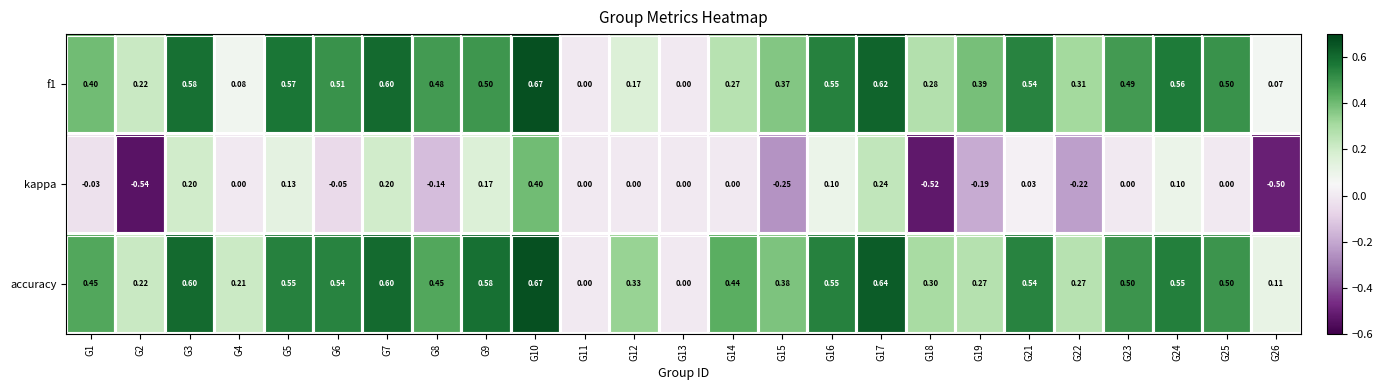

Is the value of kappa at G11 greater than the value of f1 at G15?

No